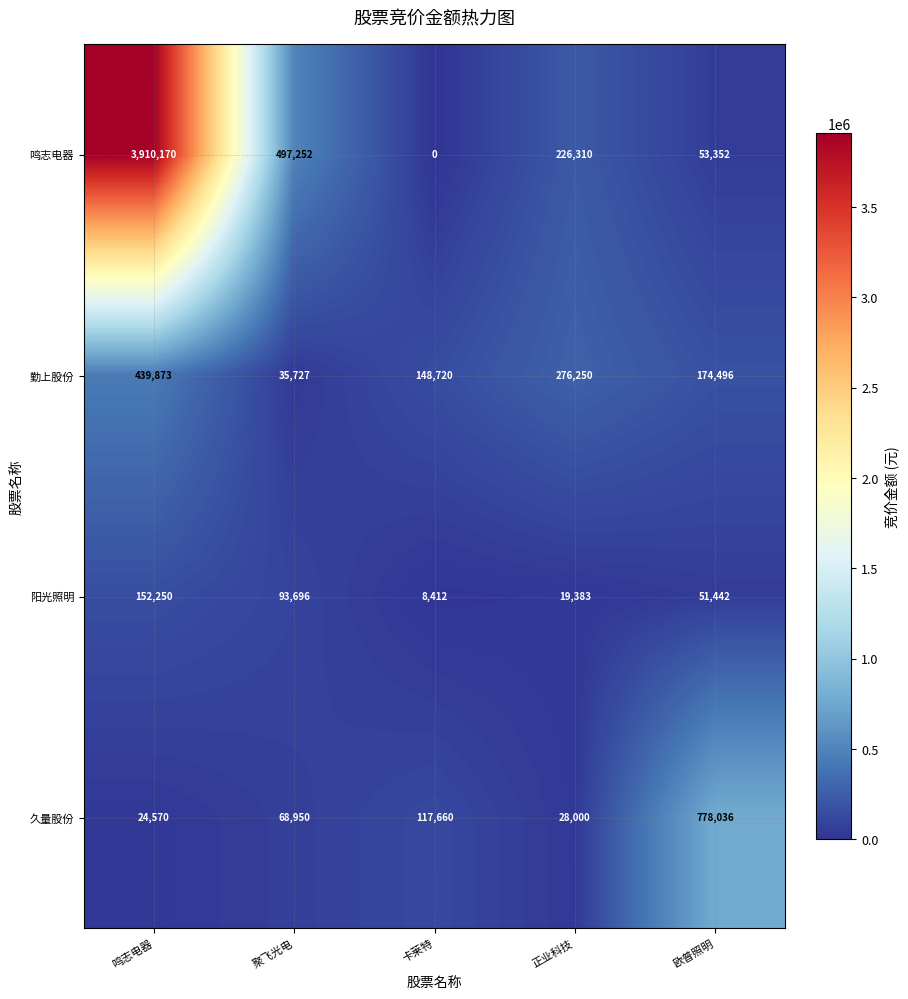

Read the 阳光照明 value at 聚飞光电, to the nearest 50.

93700